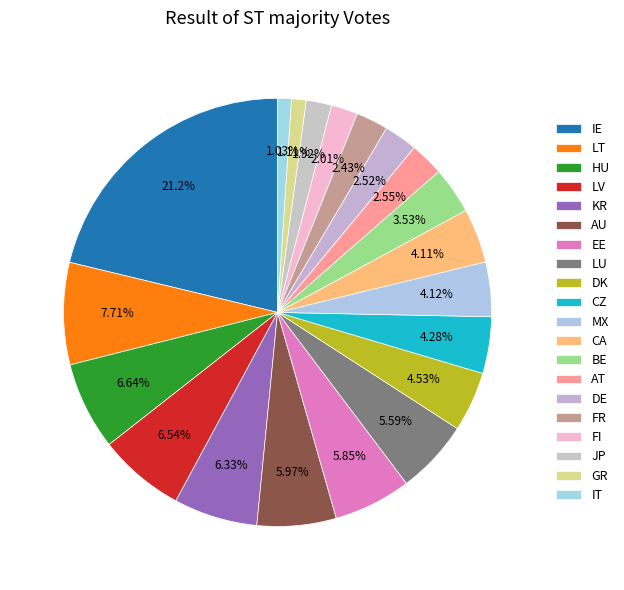

Which has a higher value, AU or KR?

KR